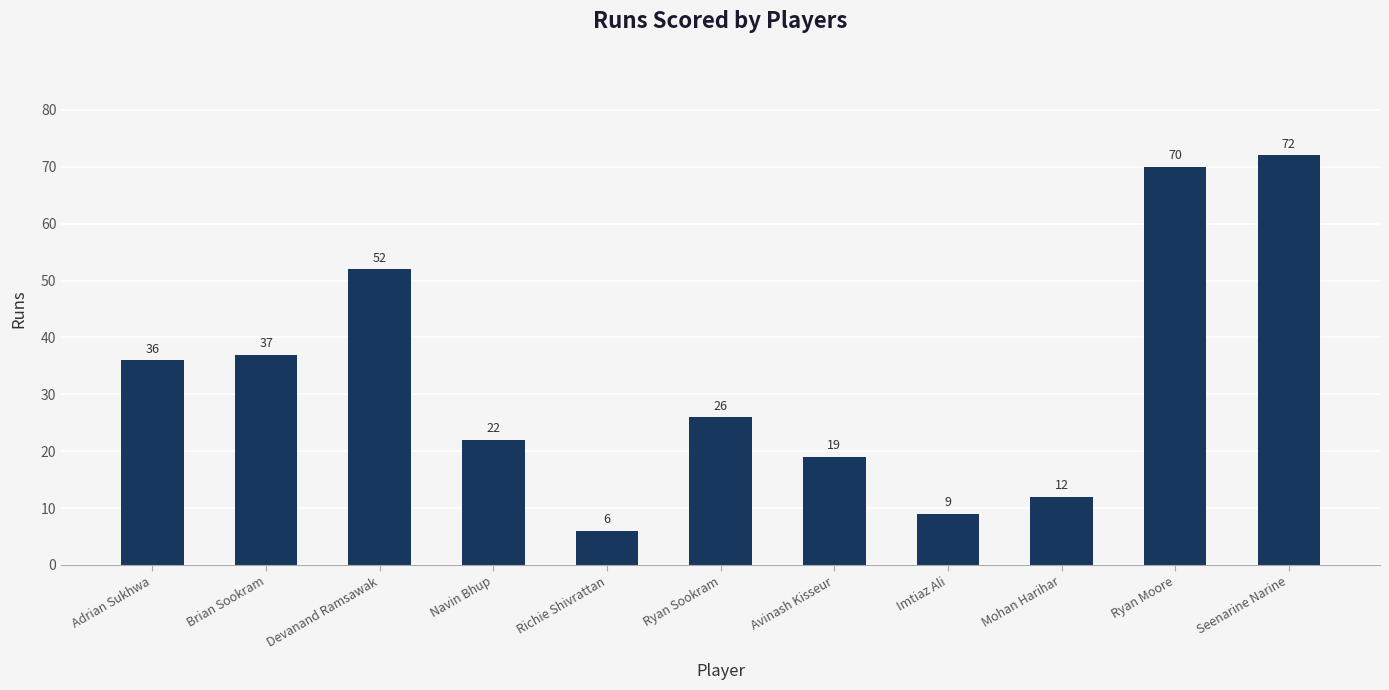

What is the label of the 9th bar from the left?

Mohan Harihar